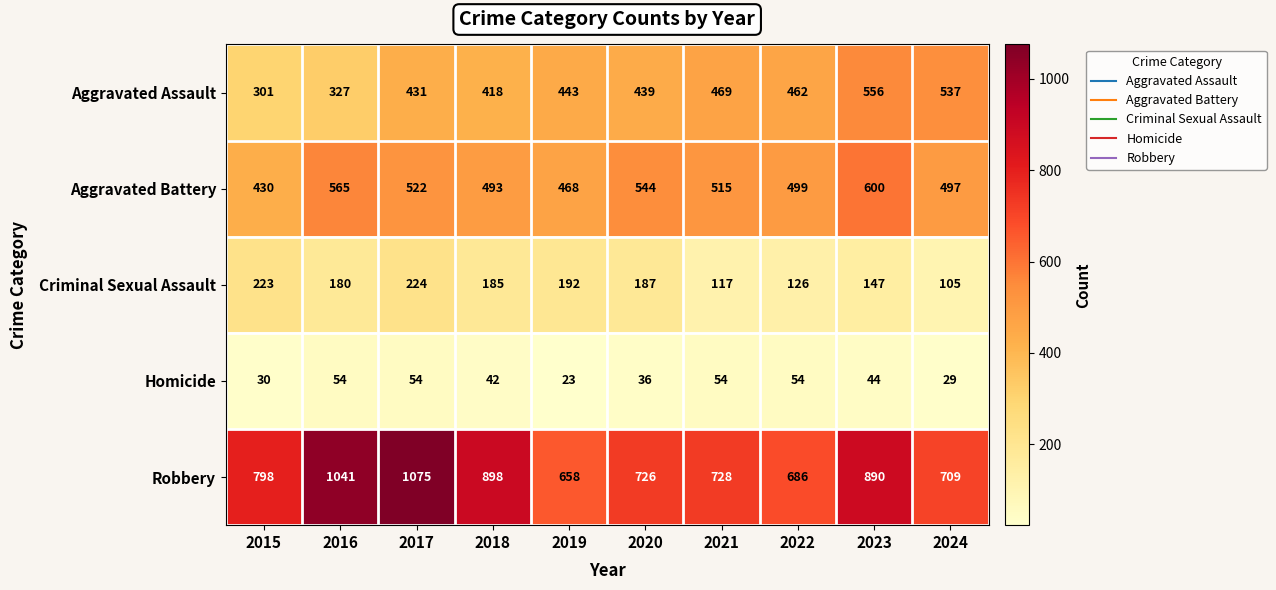

List the series in order of their peak value, highest first.

Robbery, Aggravated Battery, Aggravated Assault, Criminal Sexual Assault, Homicide